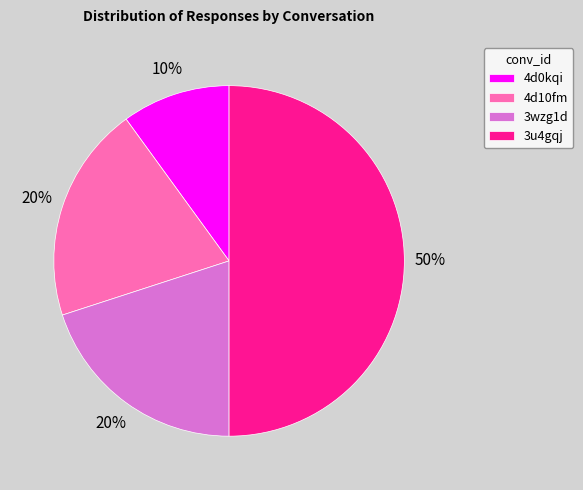

The 4d0kqi slice represents 1% of the pie. True or false?

False